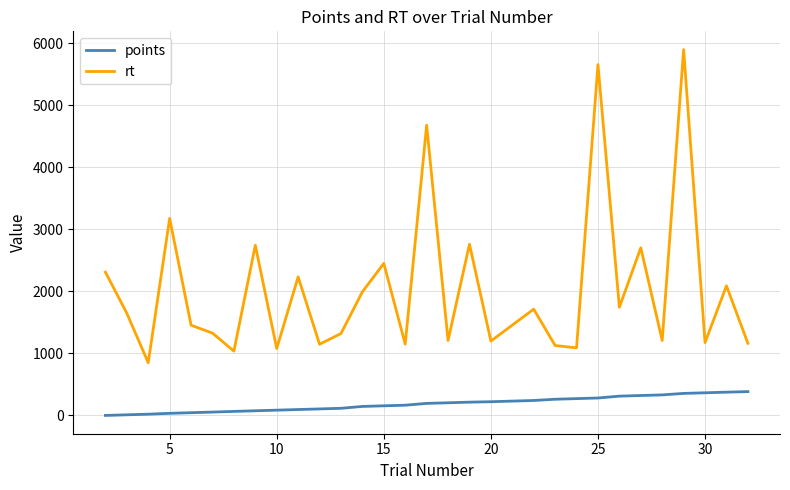

Which series has the widest spread of values?

rt